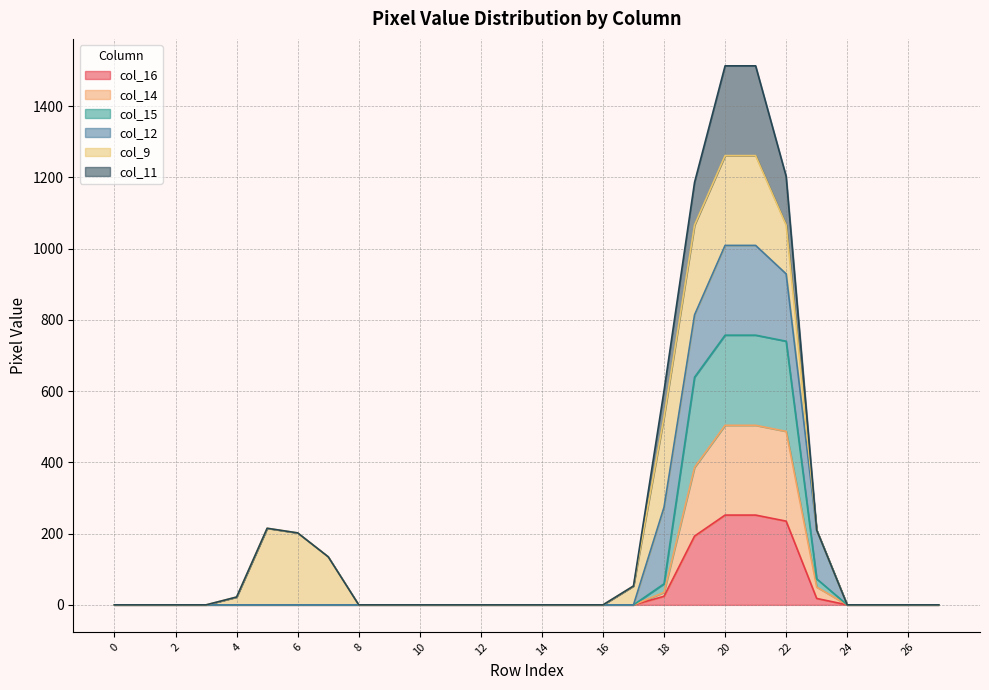

True or false: col_16 has a value of 148 at 24.

False